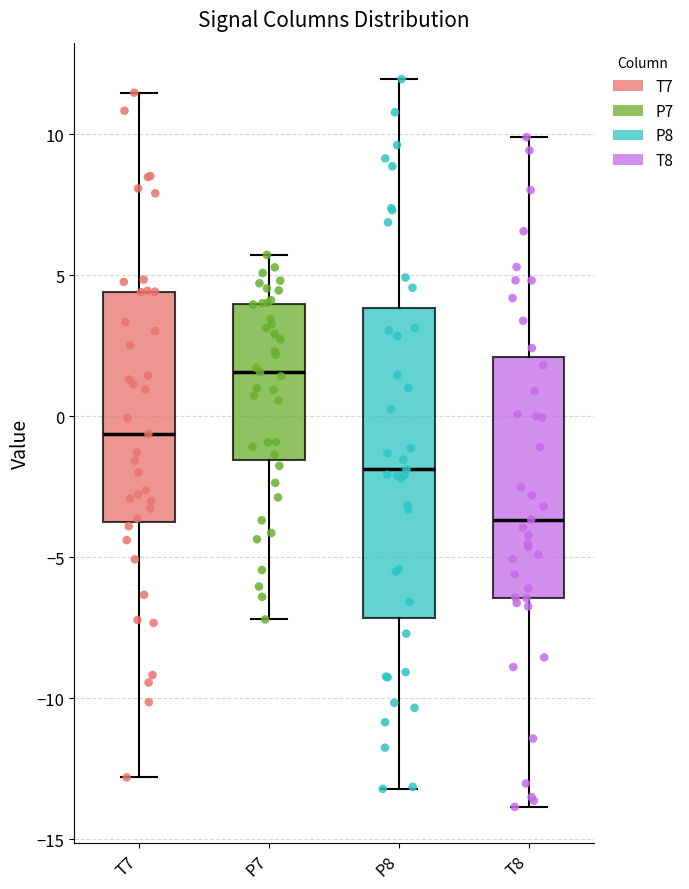

Comparing the boxes themselves (not the whiskers), which one is the tallest?

P8